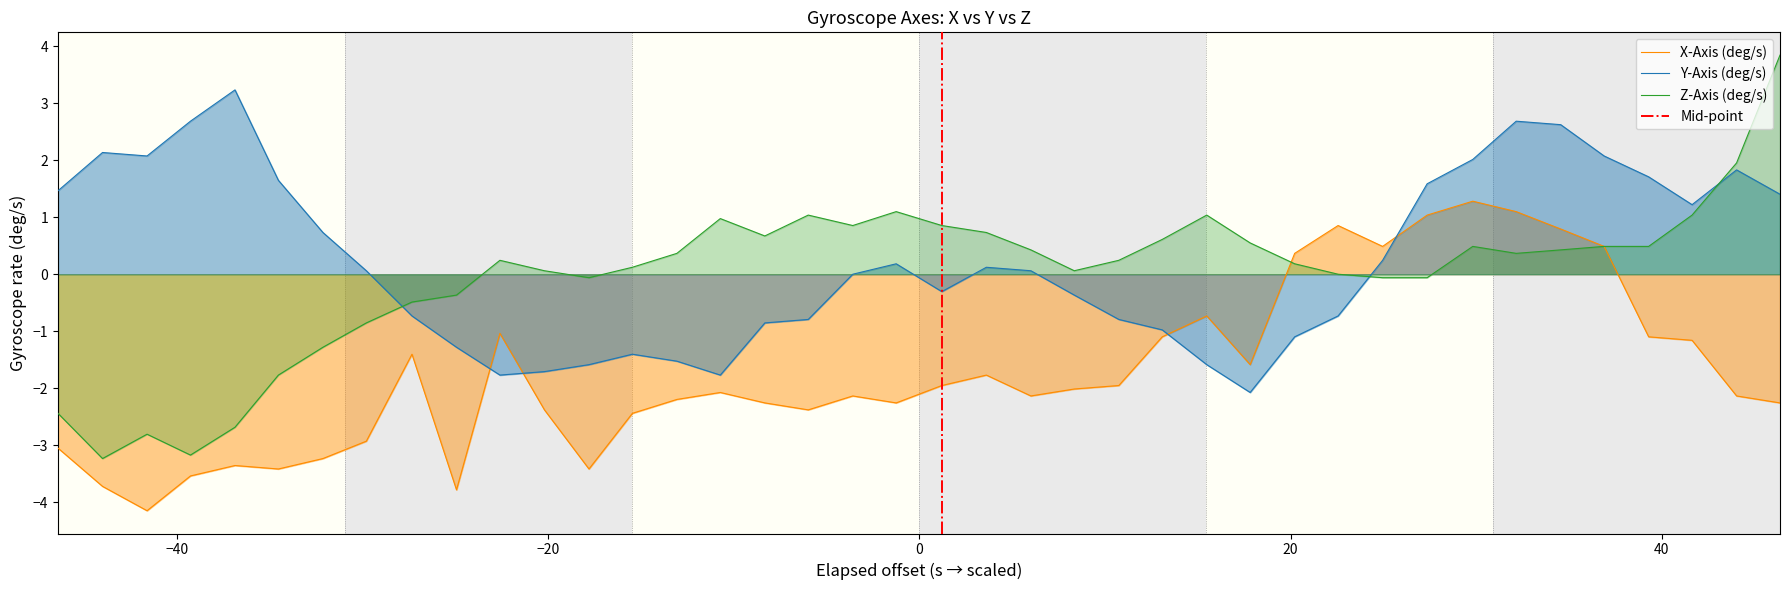

What is the maximum value for Y-Axis (deg/s)?

3.2